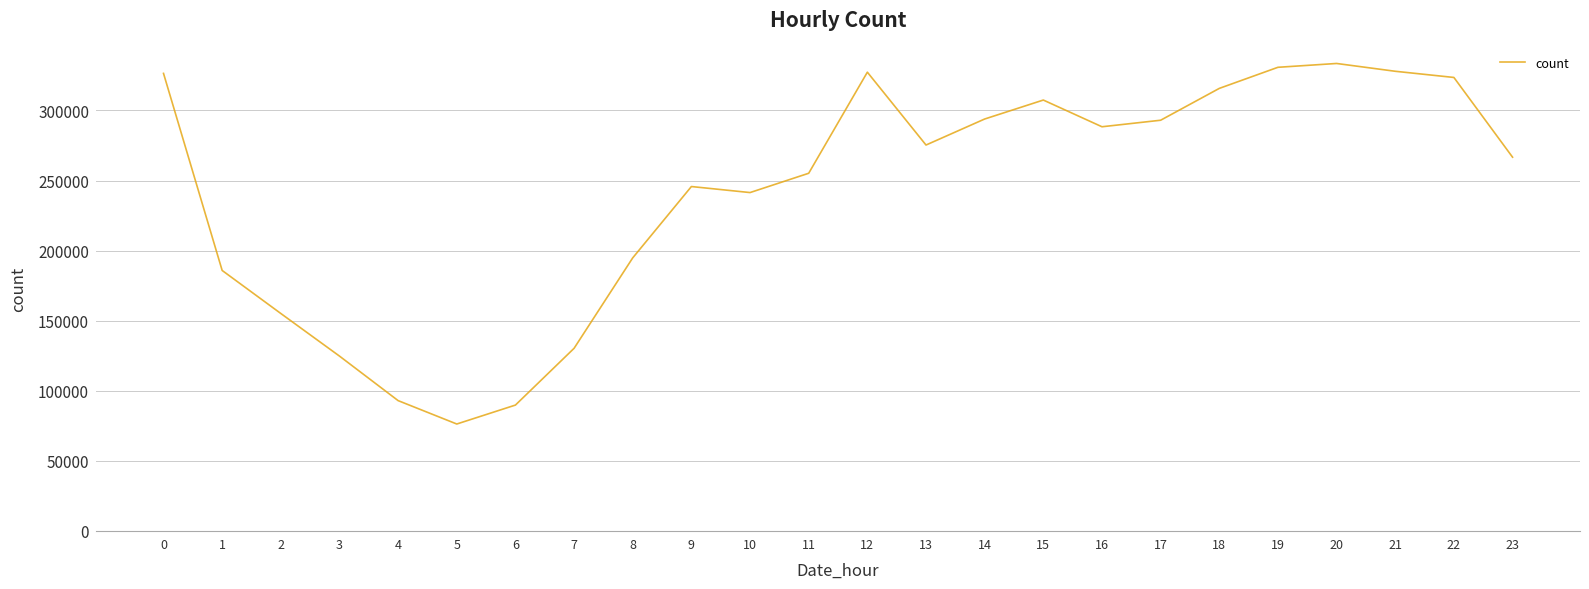

Is this an area chart (filled region under the line)?

No